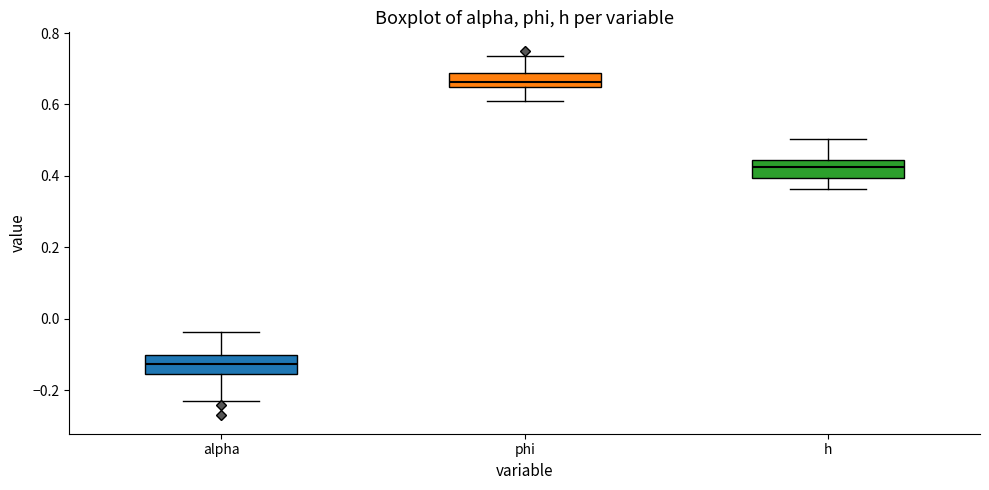

Where is the lower edge of the box for alpha on the y-axis? The values are not printed on the chart, so give them approximately, as read against the axis.

-0.16